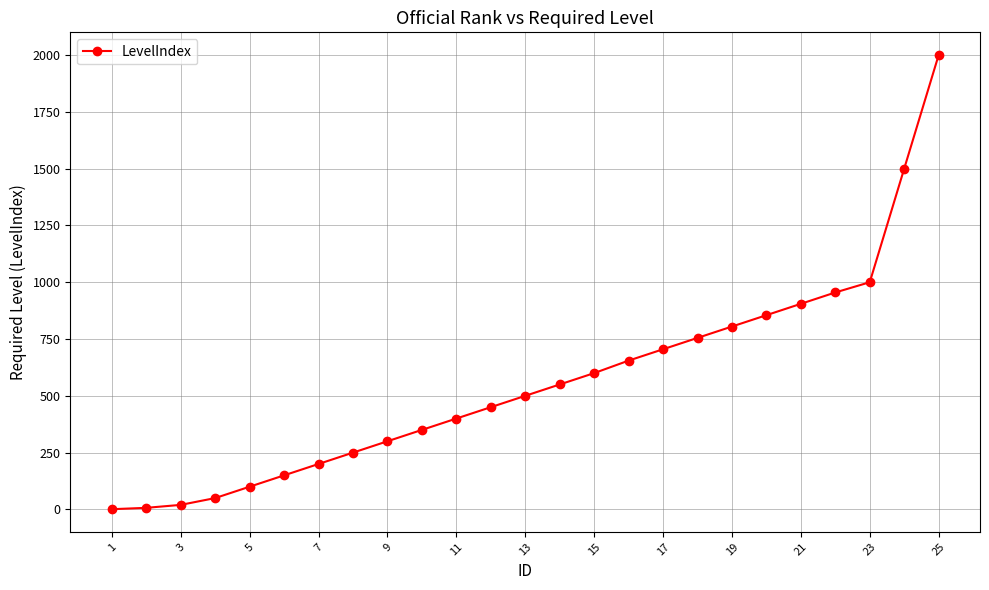

What is the difference between the maximum and minimum values?

1999